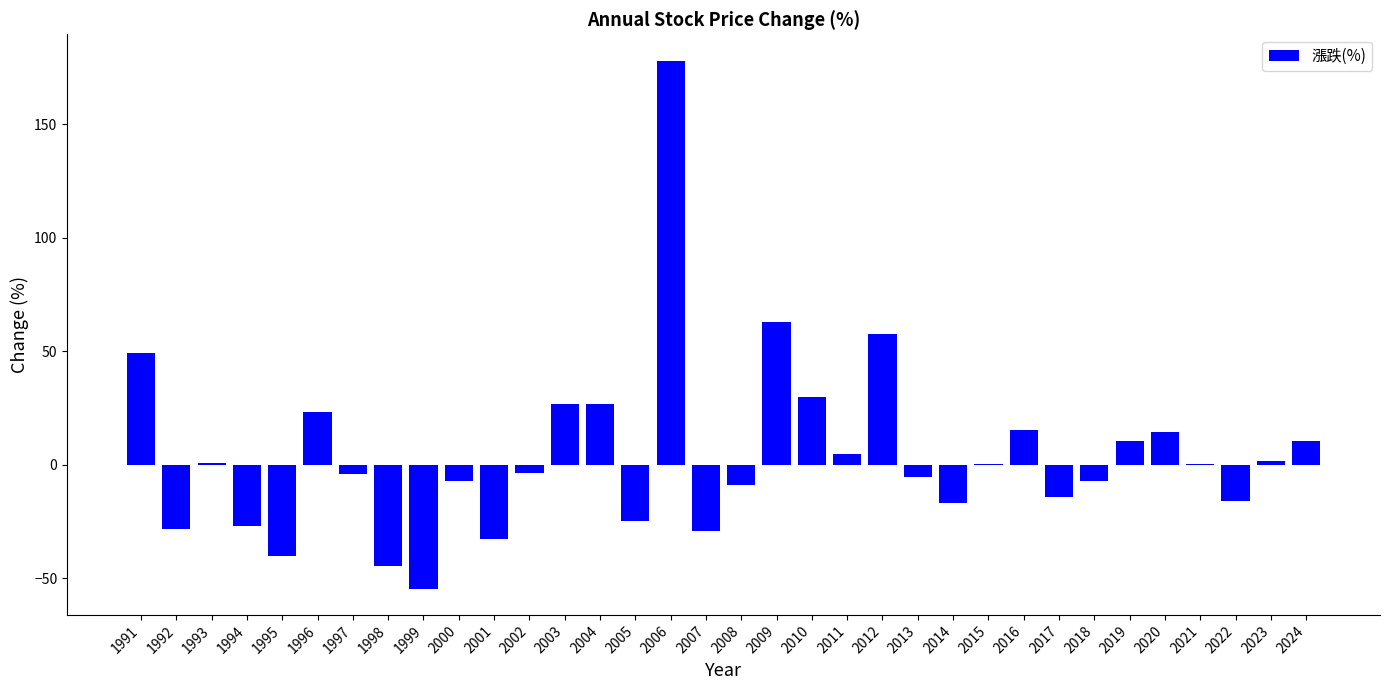

Is it true that the value at 1996 is 41.1?

False